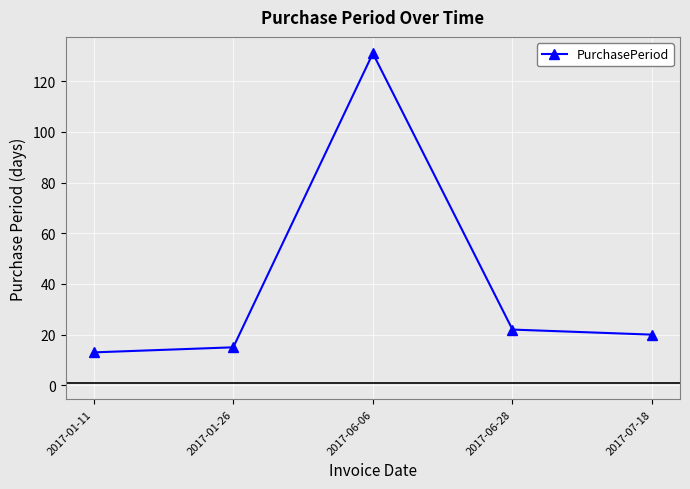

Reading left to right, transcribe all the data shown in this chart.

13	15	131	22	20